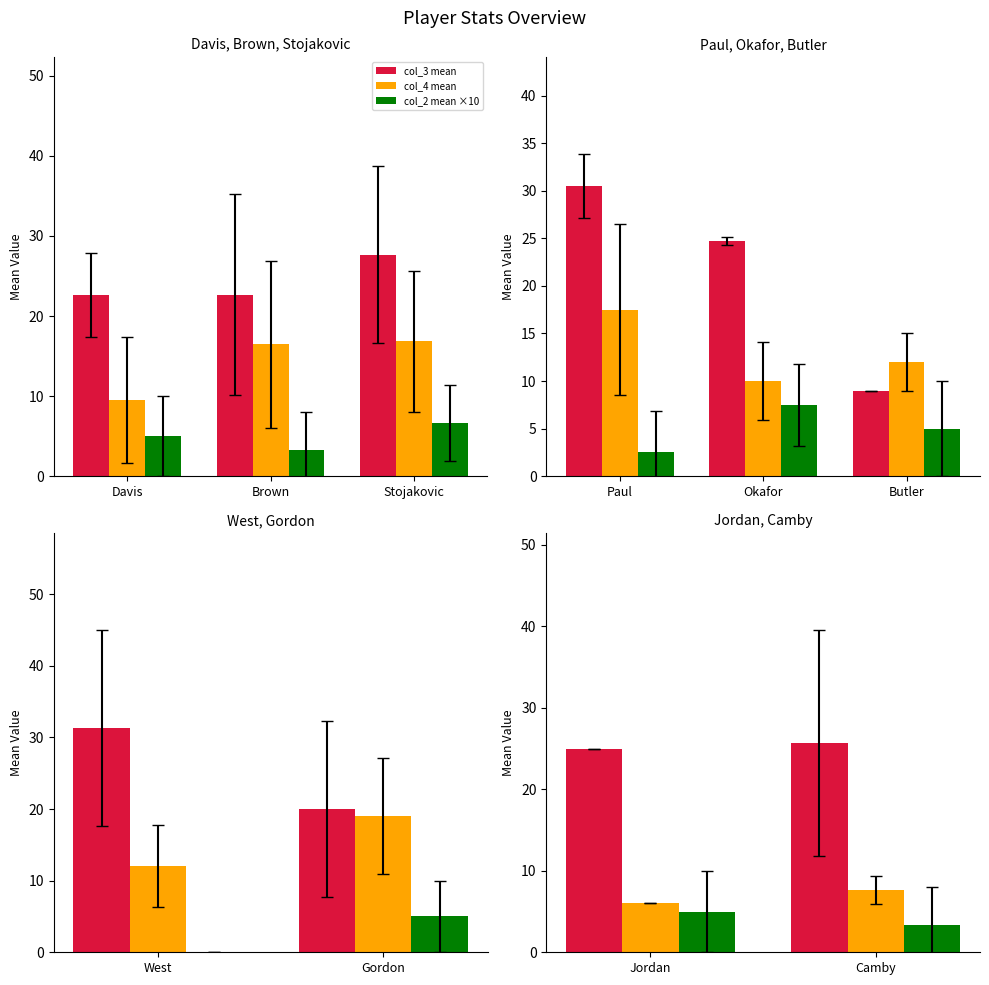

Are the bars grouped side by side (vs. stacked)?

Yes